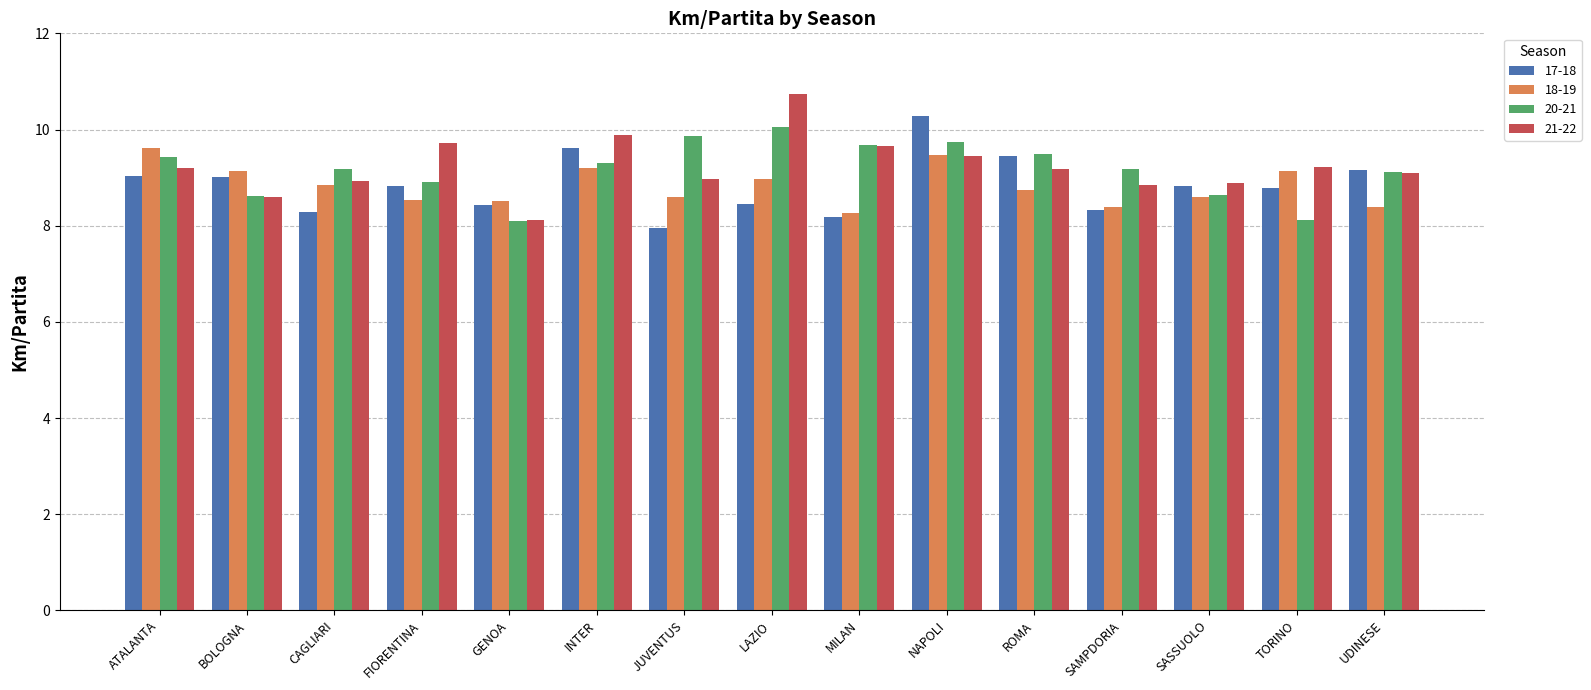

True or false: 18-19 has a value of 4.4 at FIORENTINA.

False